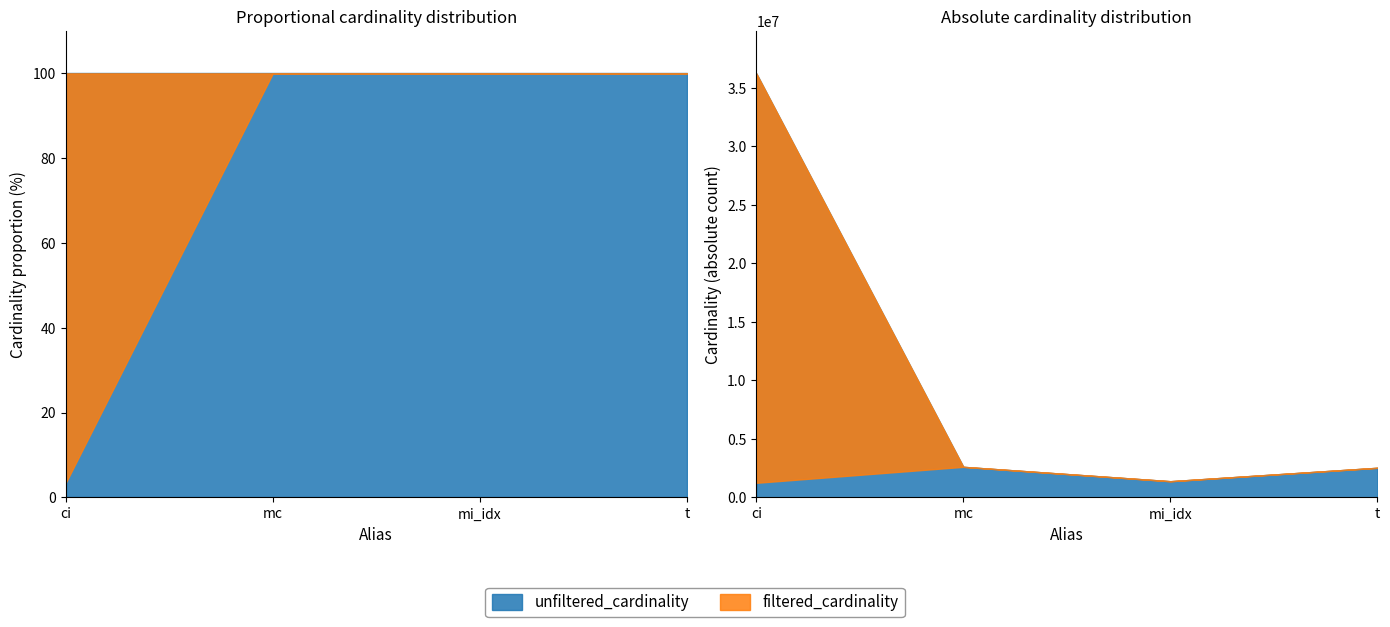

Reading right to left, list all the values displayed in this chart.

unfiltered_cardinality: t=2528312	mi_idx=1380035	mc=2609129	ci=36244344
filtered_cardinality: t=2528312	mi_idx=1380035	mc=2609129	ci=1244716